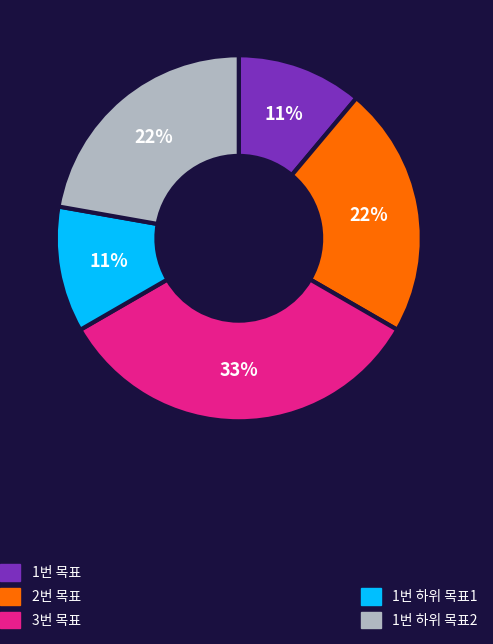

Is there a majority slice in this chart?

No